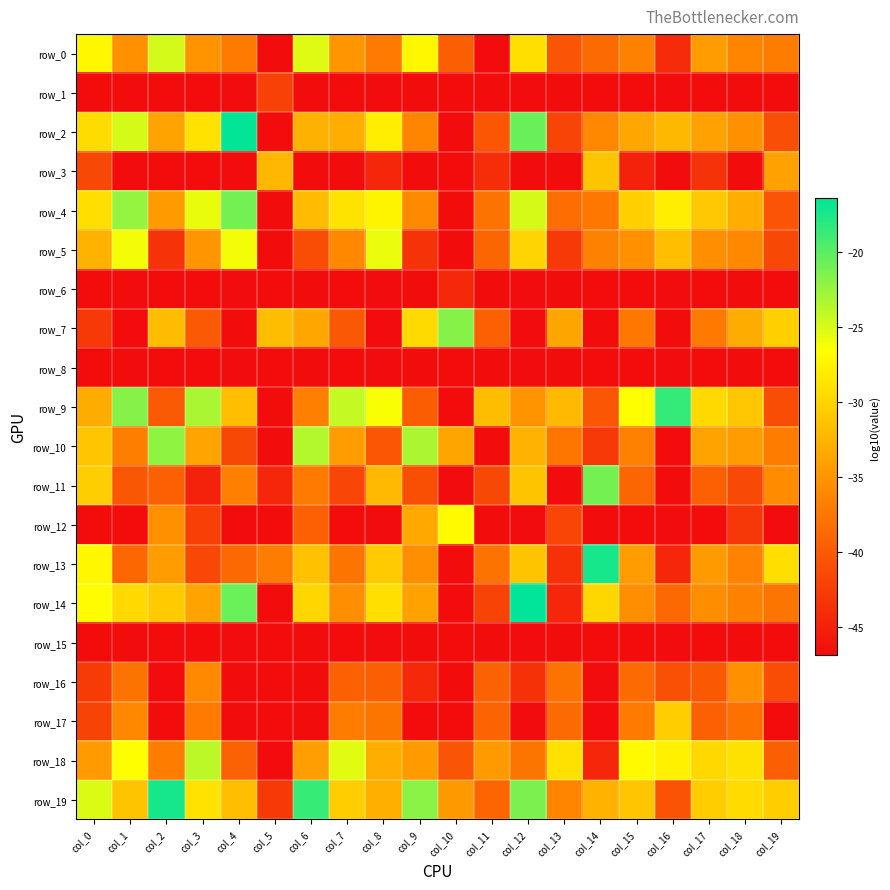

Which series changed the most between col_15 and col_19?

row_9